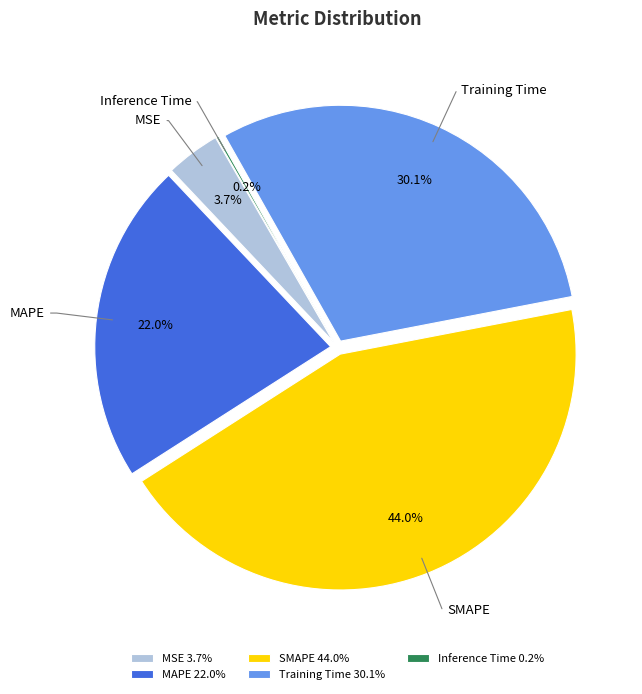

True or false: Training Time accounts for 38% of the total.

False